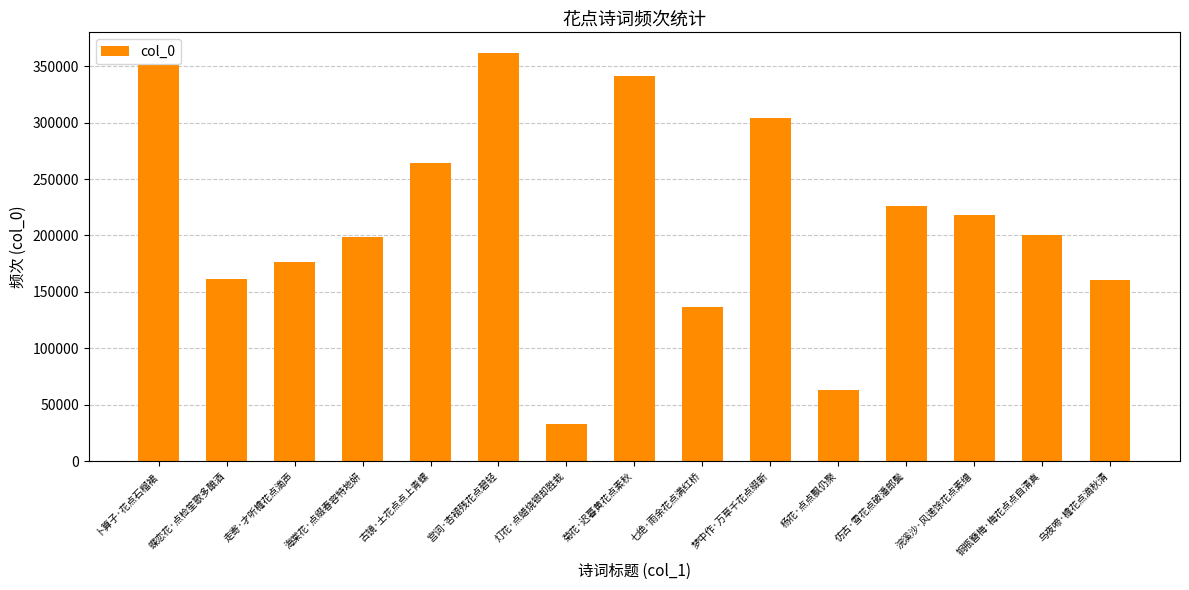

What is the label of the 8th bar from the right?

菊花·迟暮黄花点素秋